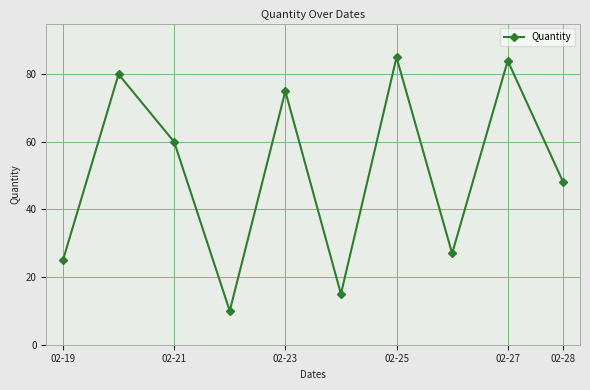

What is the value of the 9th point from the left?

84